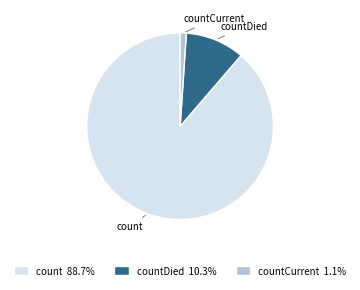

Combined, do count and countDied account for over 50%?

Yes